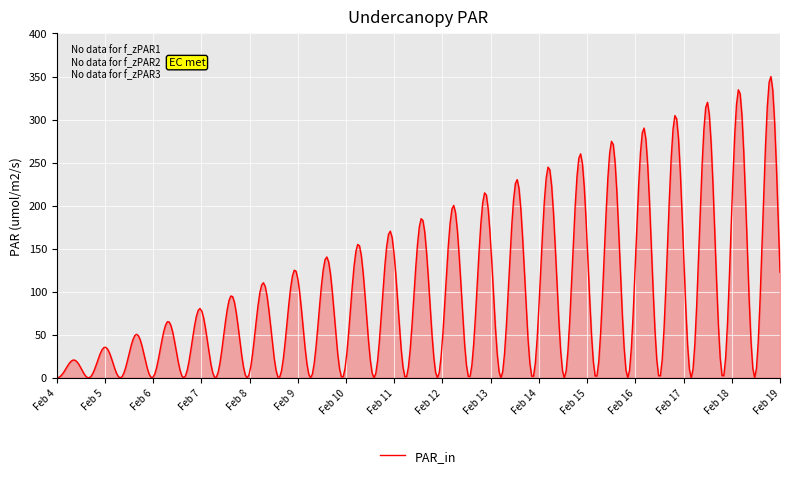

What is the greatest value displayed?

350.0